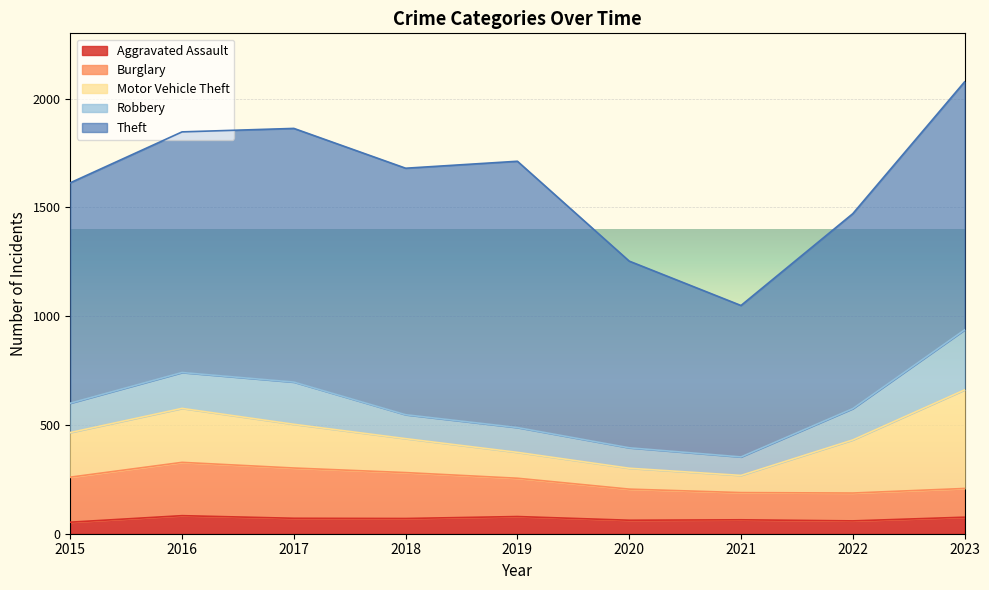

What is the difference between the maximum and minimum values in the Burglary series?

120